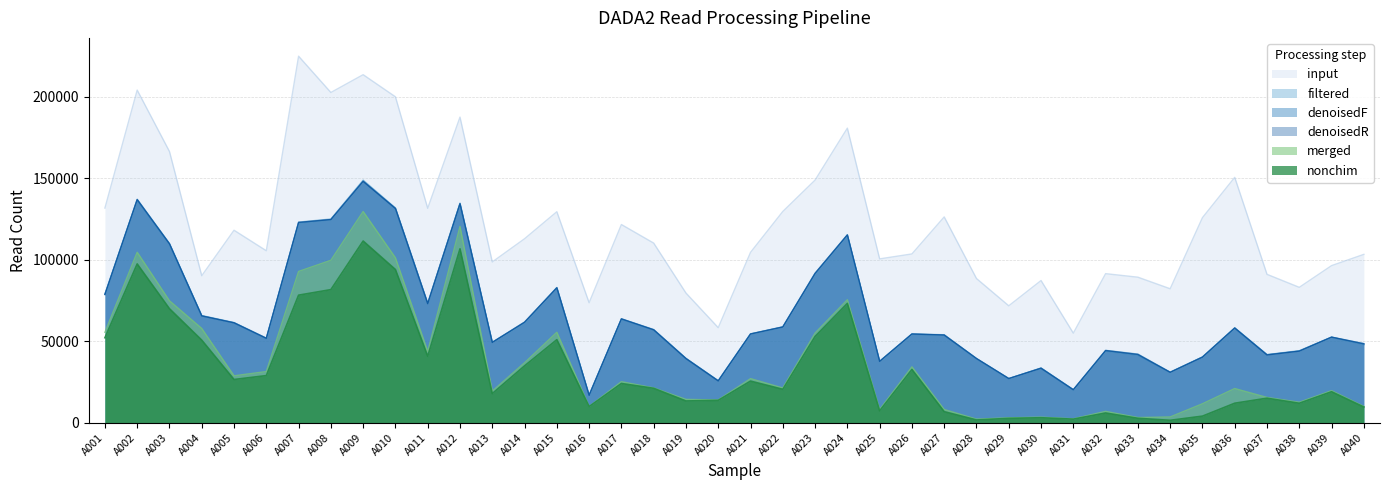

Reading left to right, transcribe all the data shown in this chart.

filtered: 79009	137164	109995	65792	61497	51929	123144	125038	148880	131840	73432	134816	49396	61776	83021	16945	63792	57202	39516	25796	54574	58879	91794	115362	37726	54516	54006	39403	27125	33583	20268	44438	42130	31042	40383	58275	41801	44215	52554	48574
denoisedF: 78728	136631	109698	65556	61263	51620	122541	124608	148255	131469	73079	134478	49348	61328	82768	16906	63544	56918	39395	25682	54421	58712	91267	115042	37615	54330	53724	39297	27003	33516	20221	44007	41479	30912	40283	58048	41730	43951	52480	47984
denoisedR: 78680	137006	109833	65562	61329	51852	122961	124710	148139	131494	73098	134368	49264	61728	82804	16797	63751	57043	39376	25650	54454	58767	91699	115299	37647	54467	53820	39401	27119	33406	20227	44317	41925	30941	40219	58135	41580	43944	52525	48451
merged: 55501	104633	74842	57859	28789	31395	92851	99693	129639	101225	43716	120488	19380	36789	55513	9948	25193	21343	14318	13965	27060	21315	55023	75486	8083	34290	8108	2189	2996	3407	2380	6968	3158	3527	11618	20981	15503	12565	19667	9981
nonchim: 52147	97464	69970	50689	26528	28924	78297	81696	111523	94012	40758	106737	17850	34882	50971	9878	24073	21124	13339	13734	25534	20504	52934	73227	7302	32675	6782	1696	2676	3054	2186	5964	2709	1474	4037	11967	15046	11942	19008	9619
input: 131760	204163	166477	90220	118139	105552	224965	202695	213623	200042	131620	187579	98677	112912	129508	73645	121646	110249	79593	58337	104544	129653	148930	180799	100556	103593	126309	88500	71761	87262	54977	91487	89318	82224	125862	150605	91074	83091	96422	103323